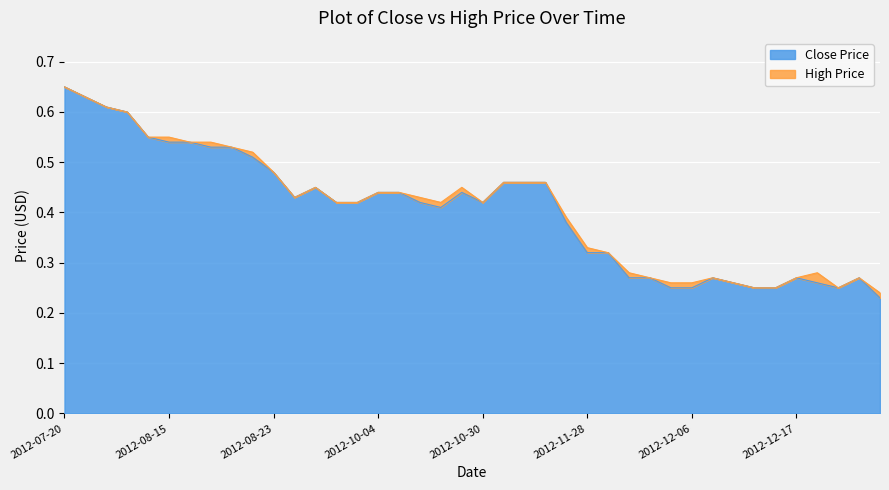

The Close series shows 0.2 at 2012-08-21. True or false?

False